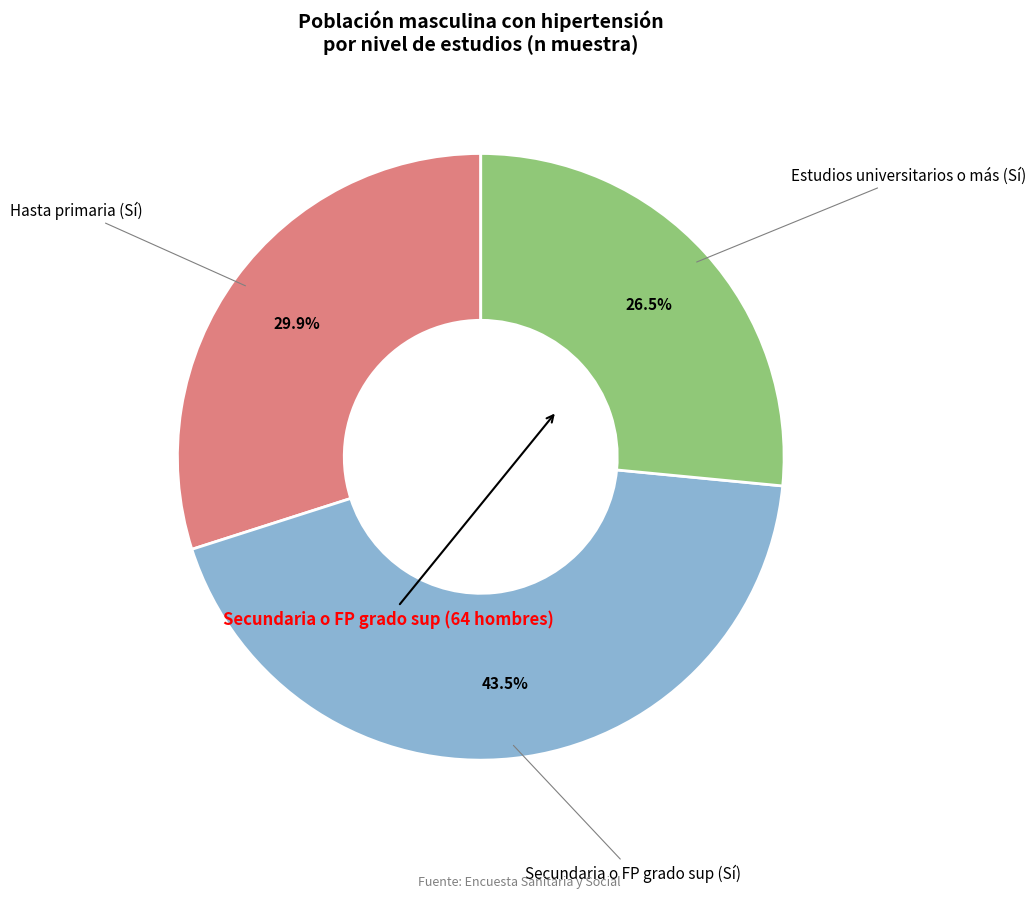

Rank the categories by value from lowest to highest.

Estudios universitarios o más (Sí), Hasta primaria (Sí), Secundaria o FP grado sup (Sí)